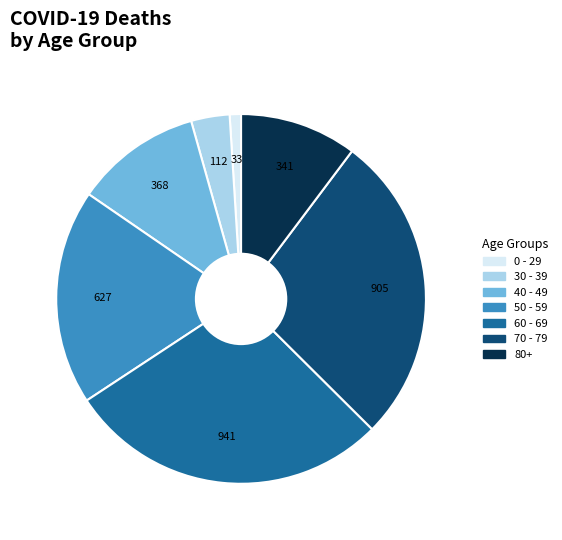

Combined, do 50 - 59 and 60 - 69 account for over 50%?

No